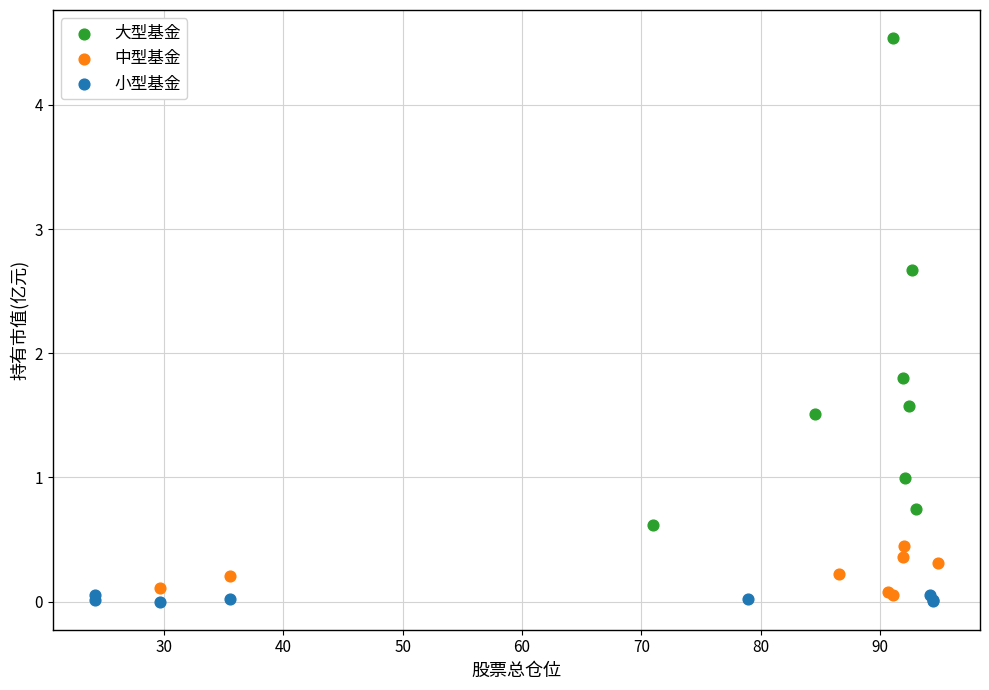

Which series reaches the maximum Y coordinate?

大型基金